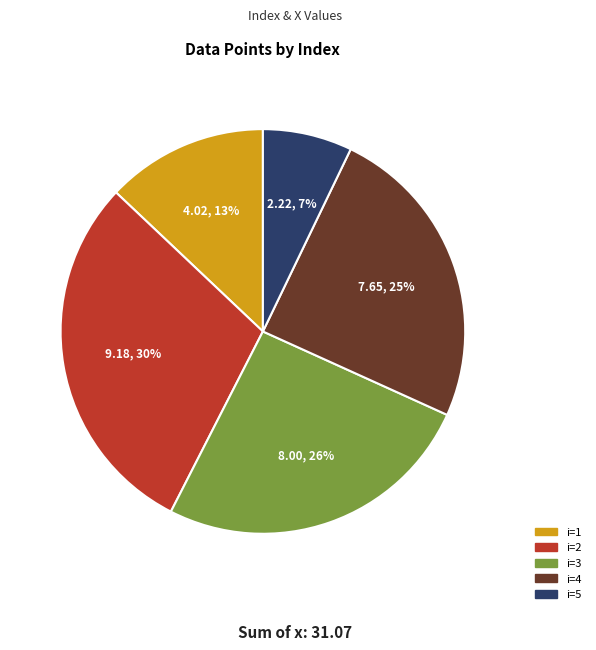

To the nearest percent, what is the average slice percentage?

20%